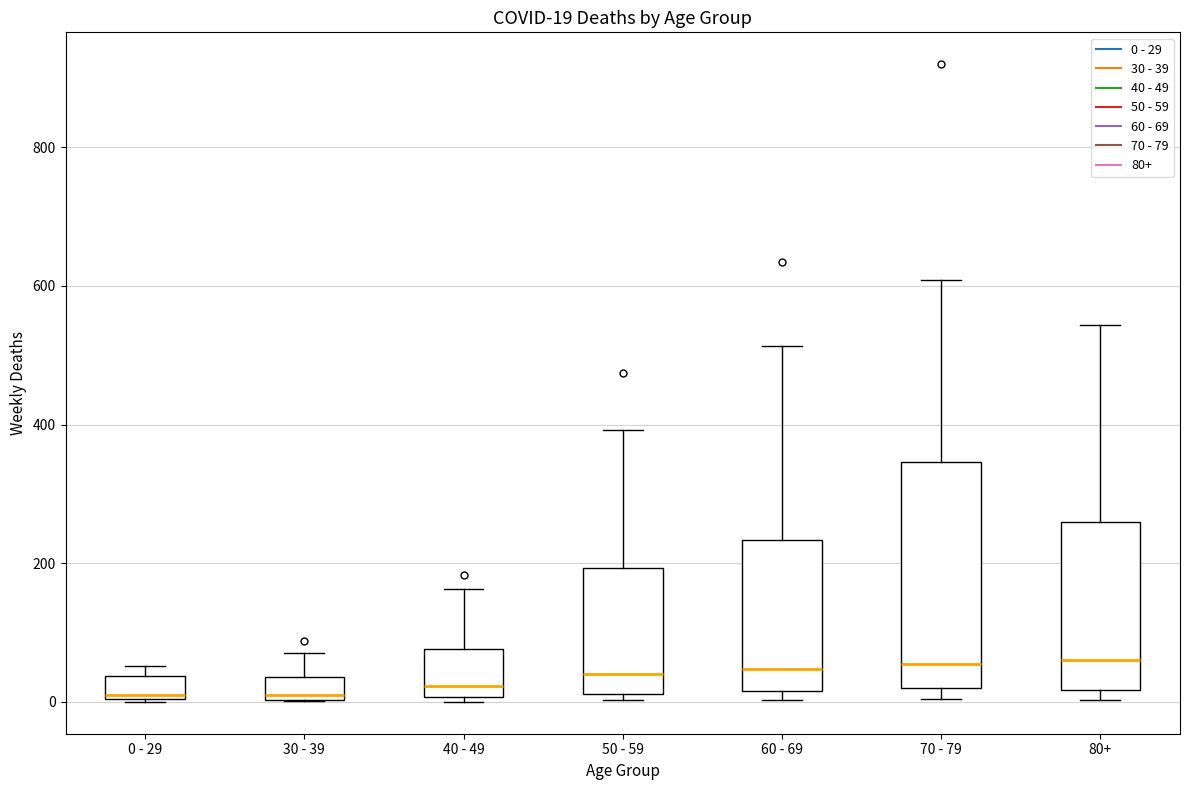

Comparing the boxes themselves (not the whiskers), which one is the tallest?

70 - 79